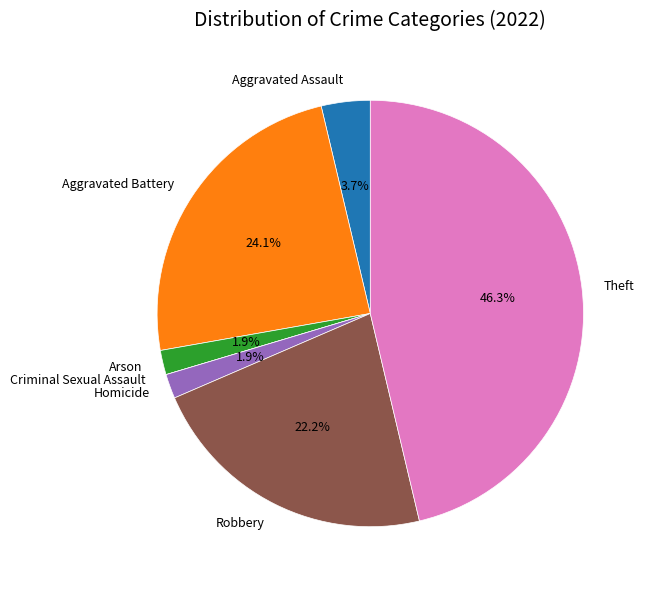

How much of the chart is everything except Aggravated Battery?

75.9%